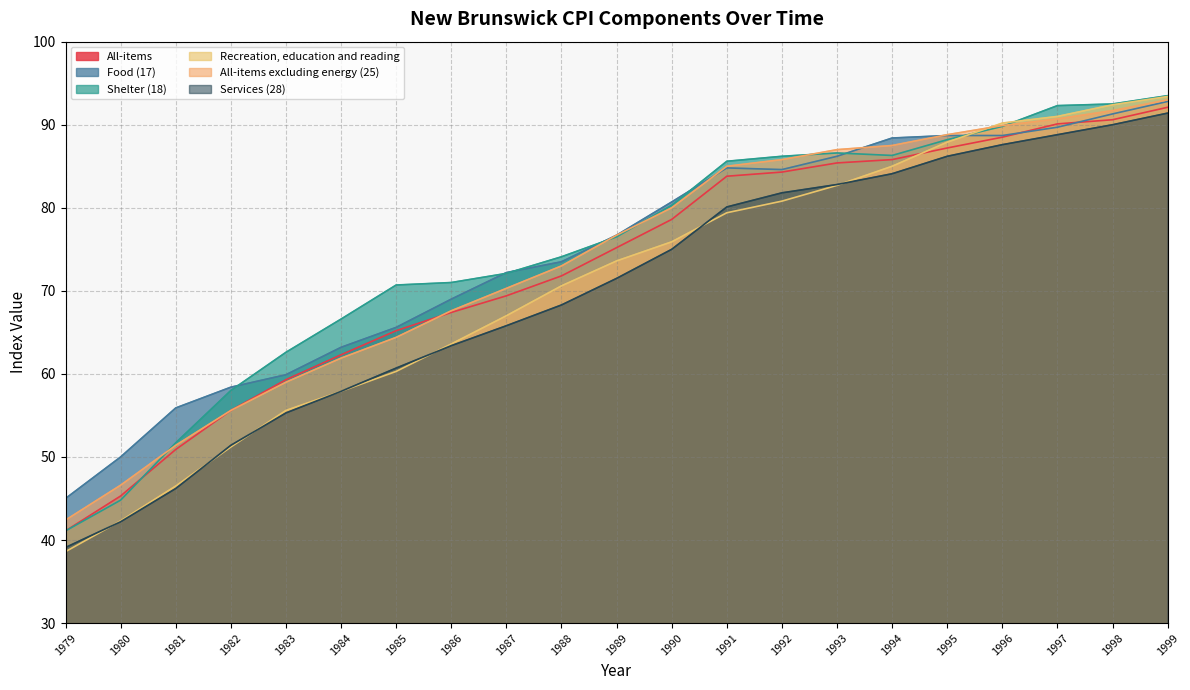

What is the total value across all series at 1998?

548.5